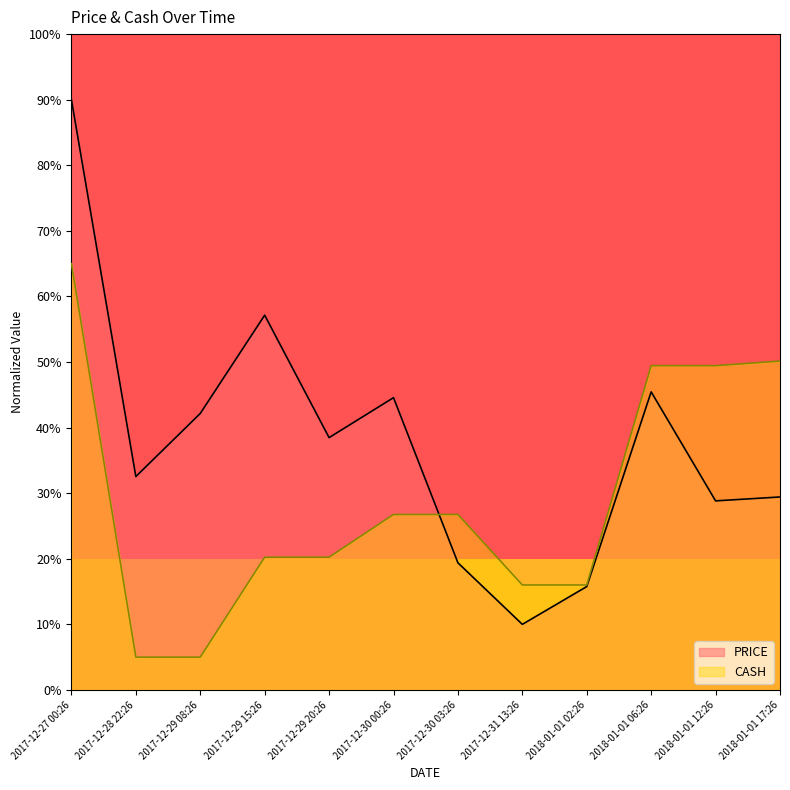

Which category has the highest value across all series?

2017-12-27 00:26